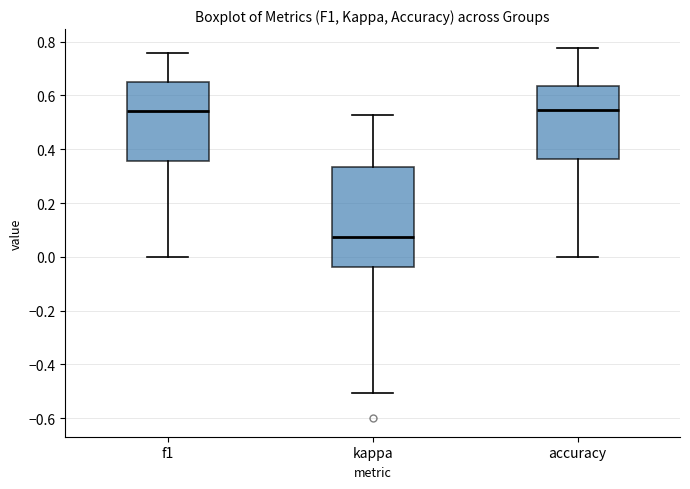

Which box has the lowest median line?

kappa